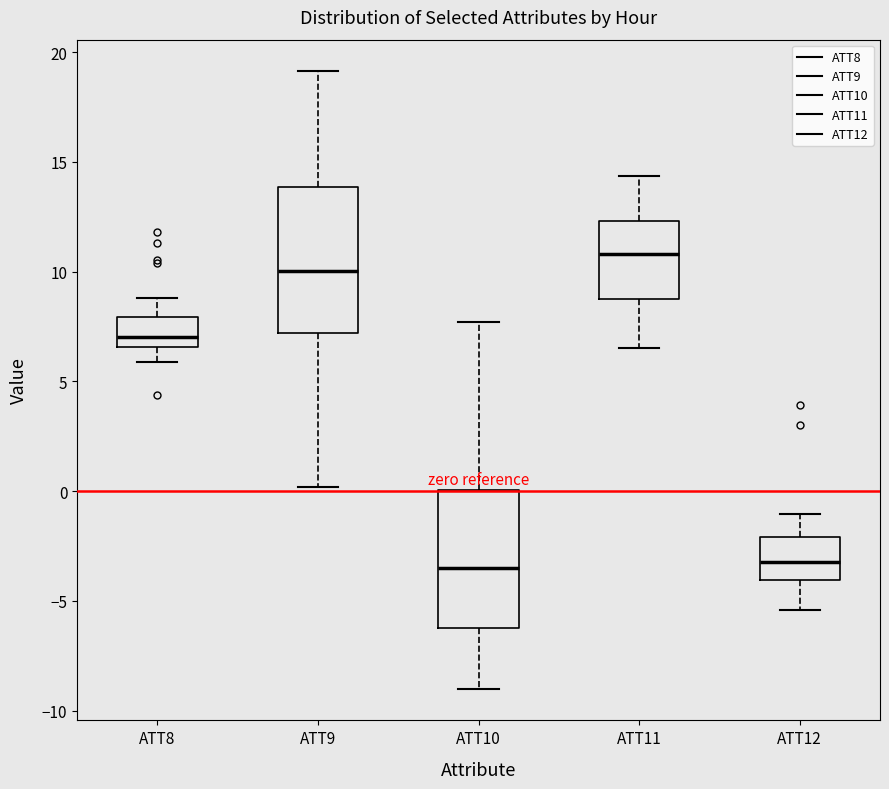

Reading left to right, transcribe this box plot: for each box, give where its median line is, the range the box spans, and where its two whiskers end, as read against the y-axis. The values are not printed on the chart, so give them approximately, as read against the axis.

ATT8: median 7.0, box 6.5 to 8.0, whiskers 6.0 to 9.0
ATT9: median 10.0, box 7.0 to 14.0, whiskers 0.0 to 19.0
ATT10: median -3.5, box -6.0 to 0.0, whiskers -9.0 to 7.5
ATT11: median 11.0, box 8.5 to 12.5, whiskers 6.5 to 14.5
ATT12: median -3.0, box -4.0 to -2.0, whiskers -5.5 to -1.0